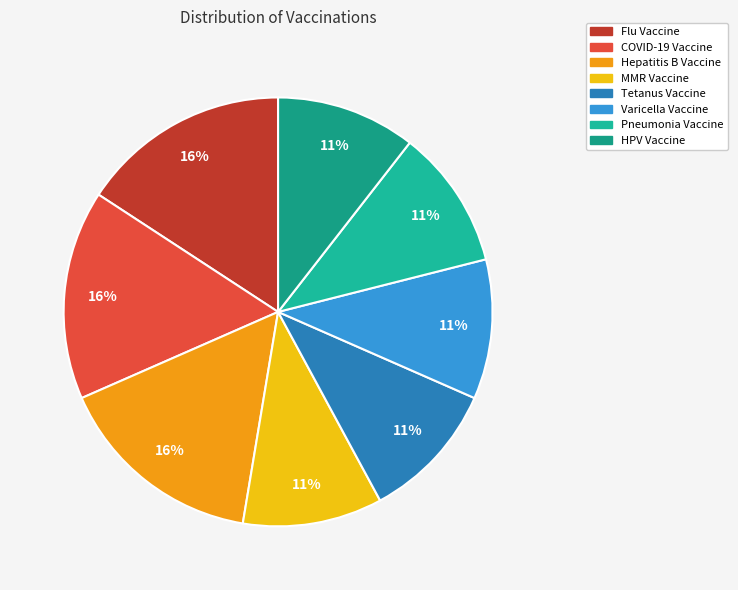

Count the number of slices in the pie.

8